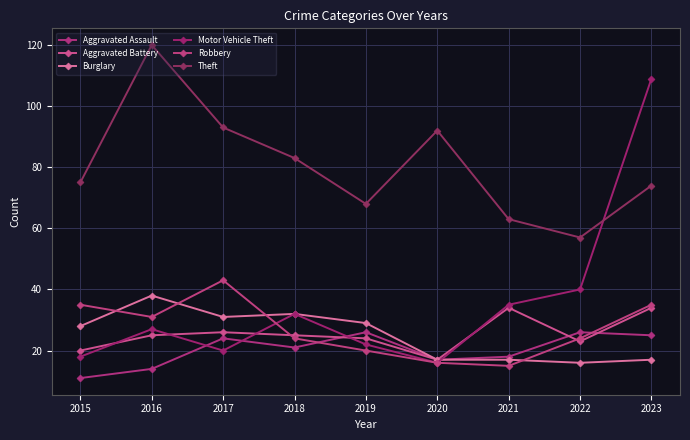

Reading left to right, transcribe all the data shown in this chart.

Aggravated Assault: 11	14	24	21	26	17	18	26	25
Aggravated Battery: 20	25	26	25	24	17	34	23	34
Burglary: 28	38	31	32	29	17	17	16	17
Motor Vehicle Theft: 18	27	20	32	22	16	35	40	109
Robbery: 35	31	43	24	20	16	15	24	35
Theft: 75	120	93	83	68	92	63	57	74